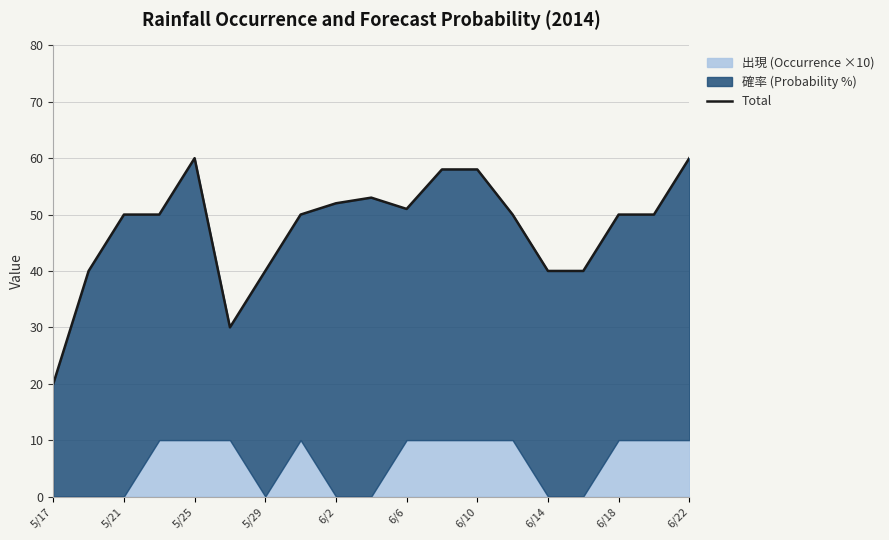

How many lines are shown in the chart?

1